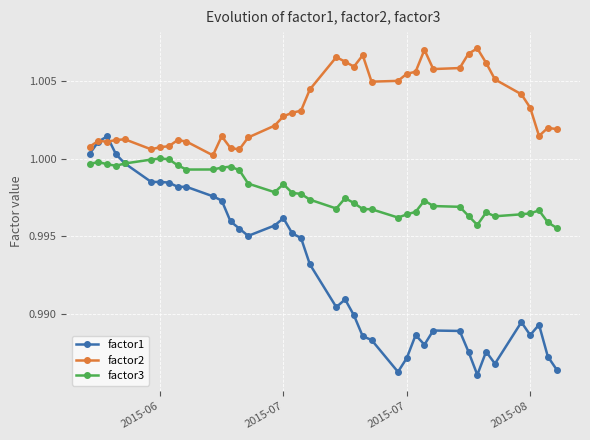

Does the chart have visible grid lines?

Yes